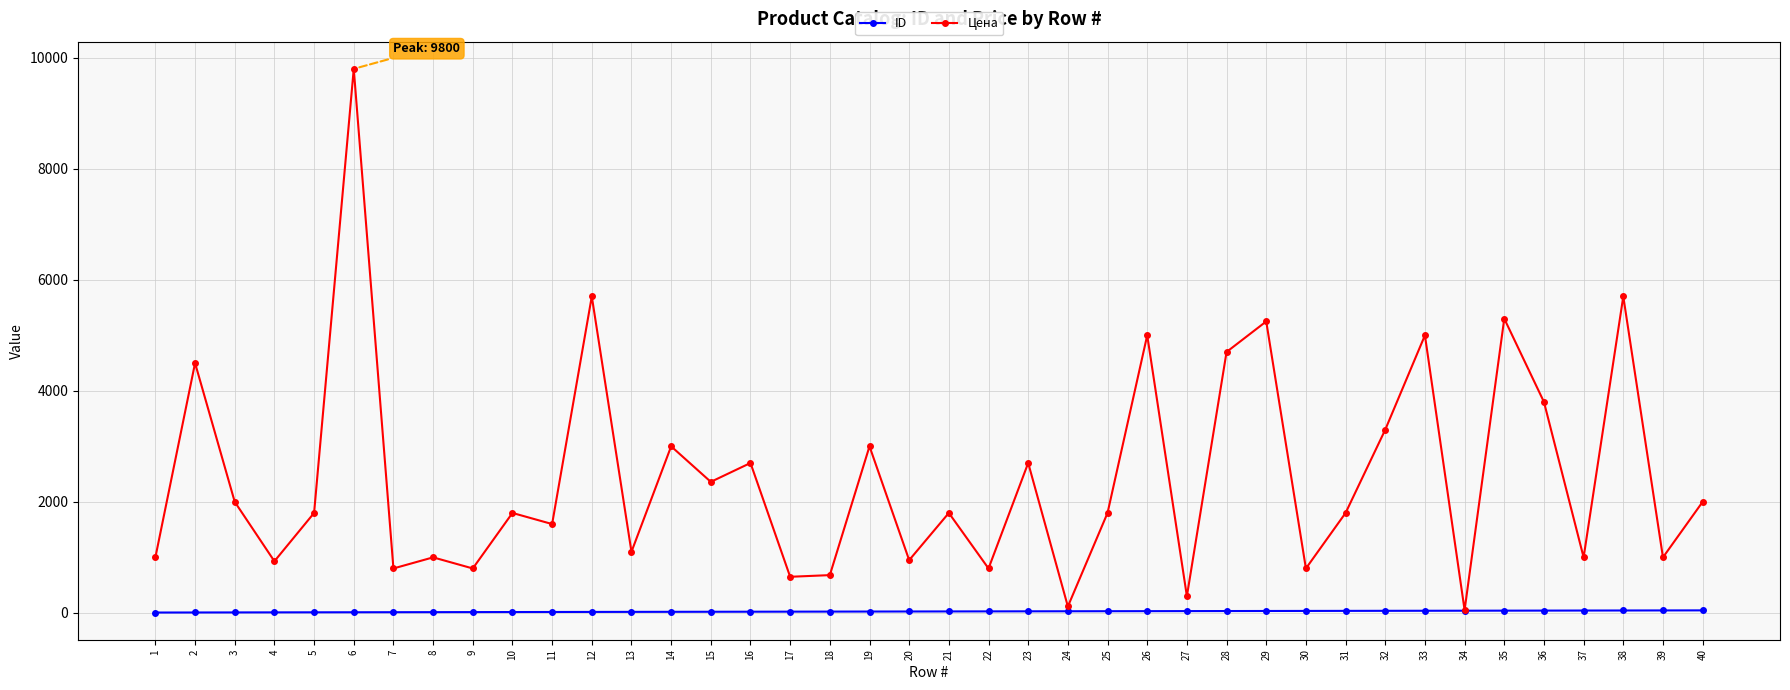

The value of Цена at 25 is 1800. True or false?

True